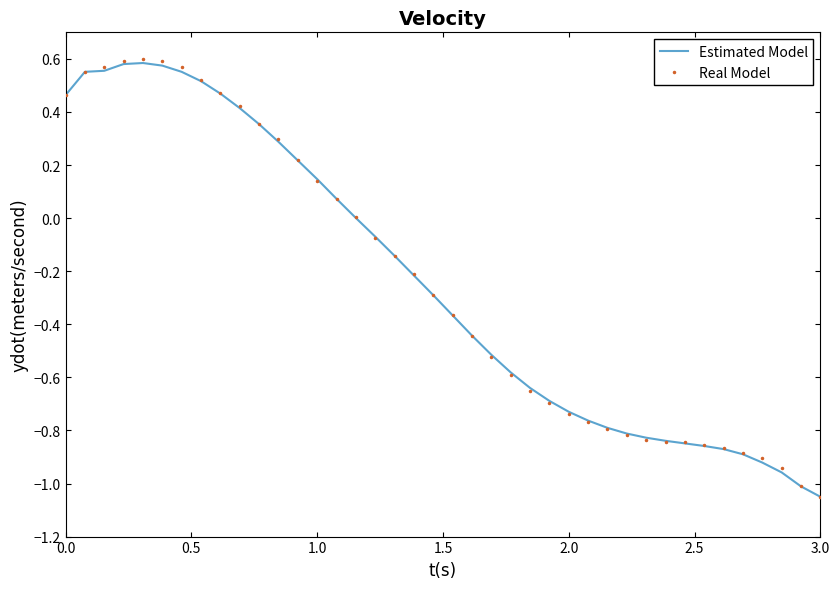

Which series has the widest spread of values?

Real Model